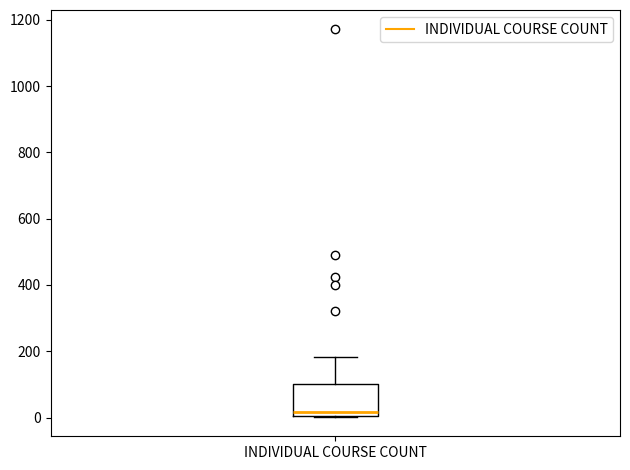

Read this box plot against the y-axis: the position of the median line, the range covered by the box, and the ends of both whiskers. The values are not printed on the chart, so give them approximately, as read against the axis.

median 20, box 0 to 100, whiskers 0 to 180